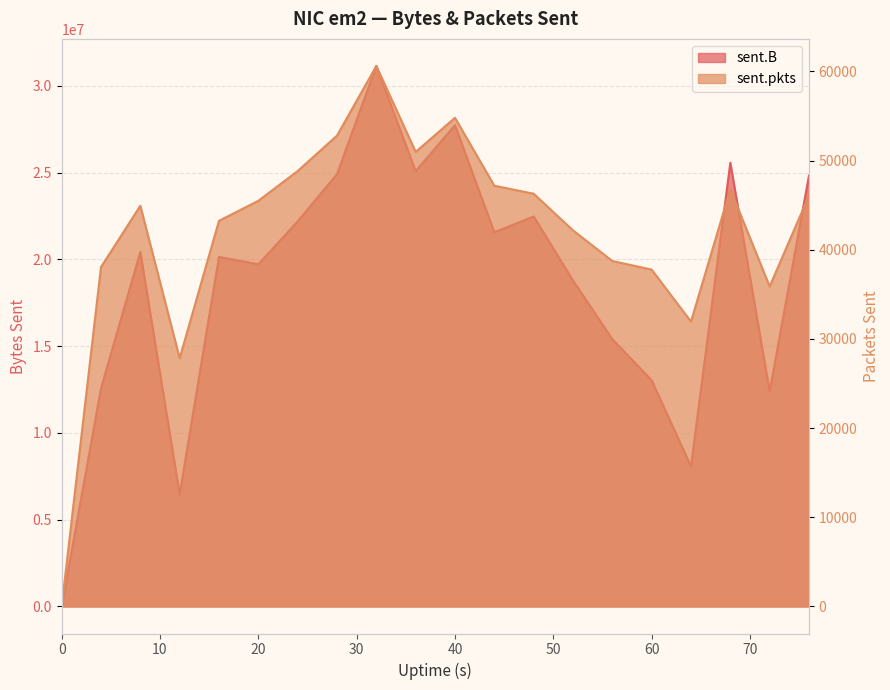

True or false: sent.B and sent.pkts intersect in this chart.

False